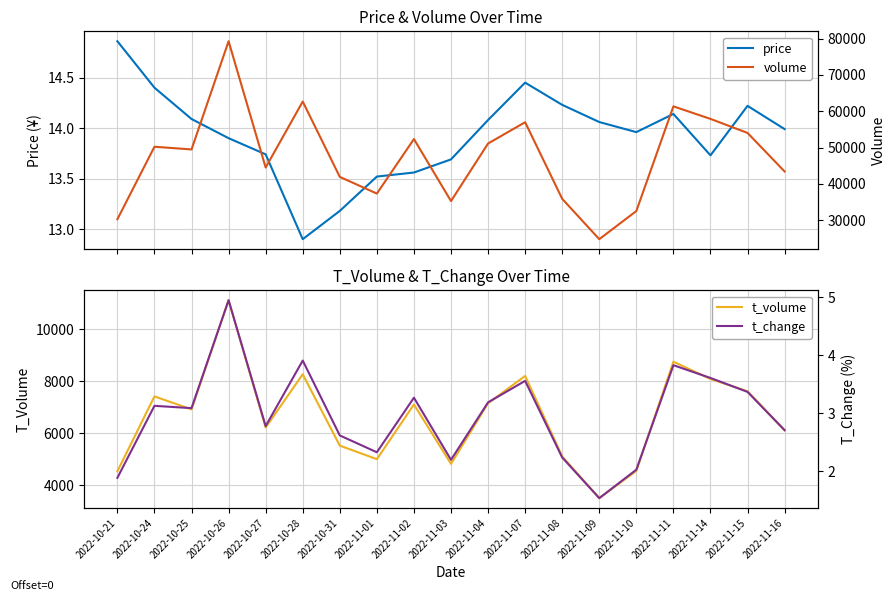

In volume, how many points are higher than both neighbors (excluding endpoints)?

6